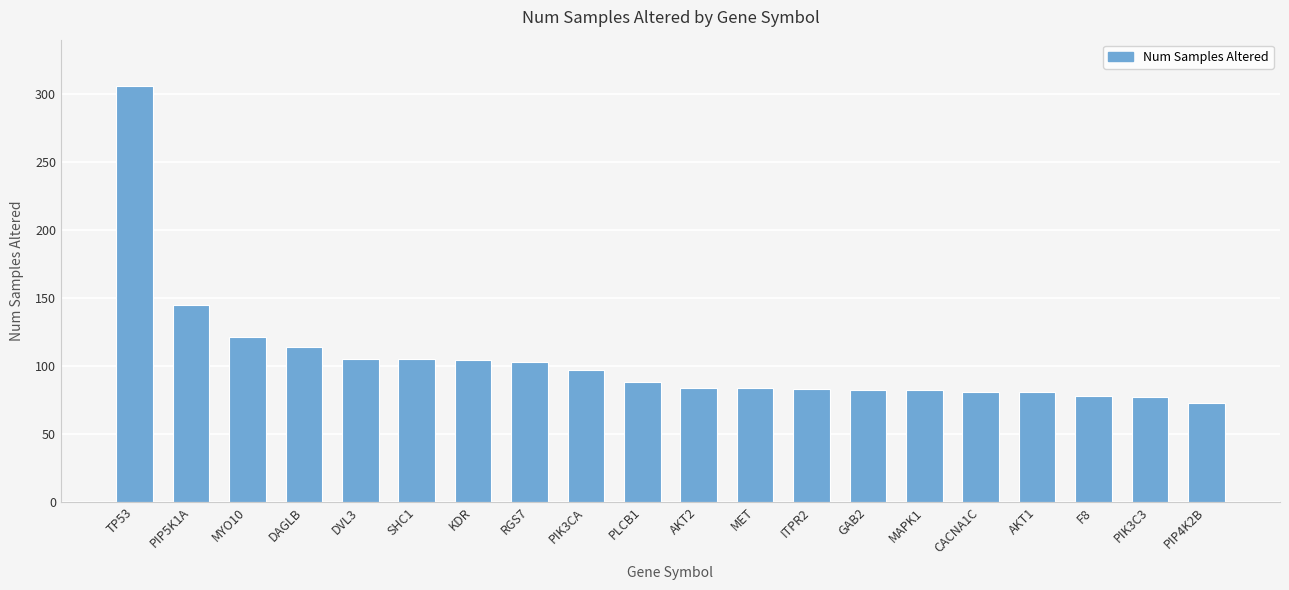

What is the difference between the maximum and minimum values?

233